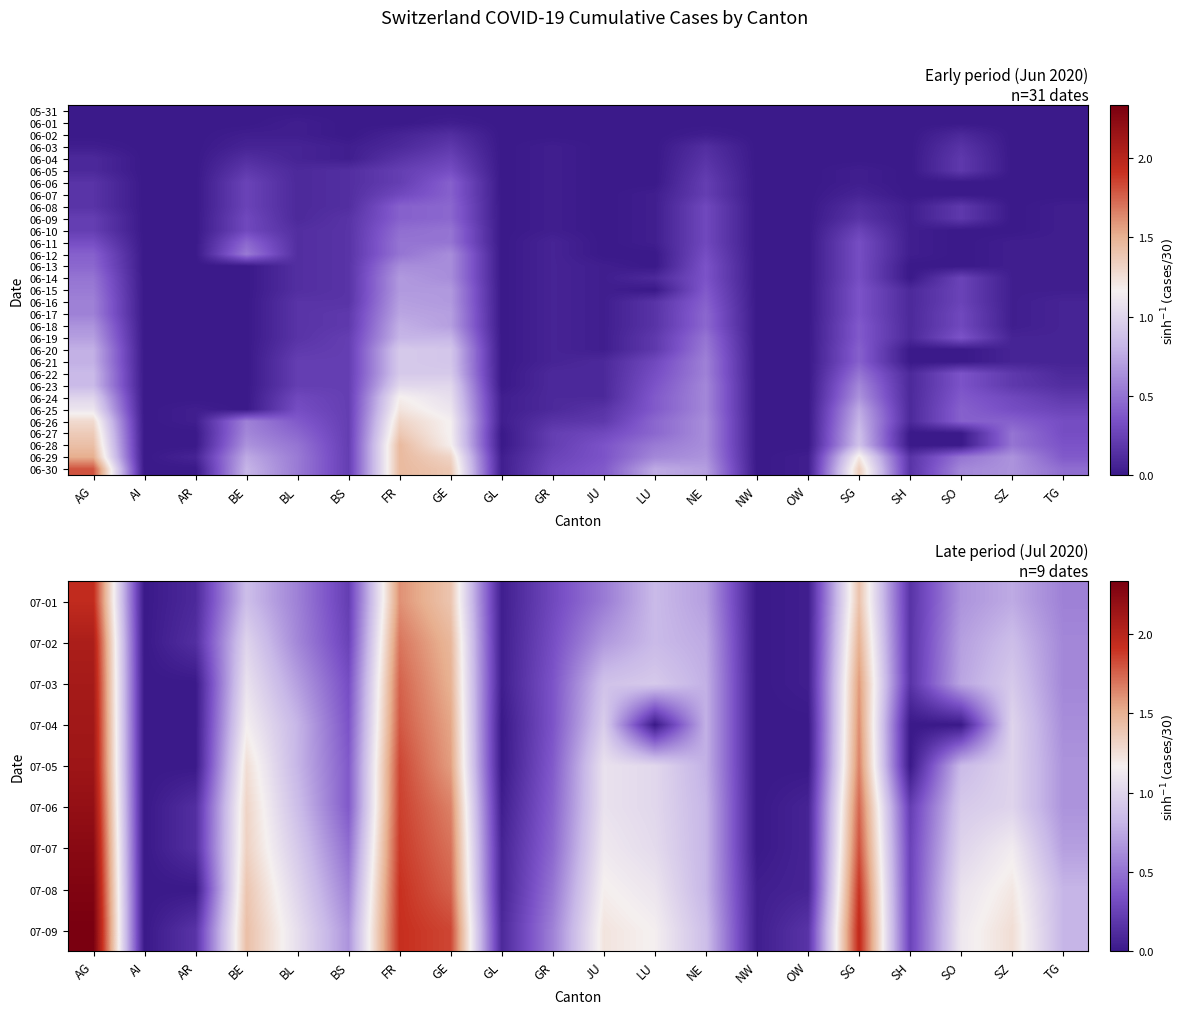

What is the sum of all 06-24 values?

6.6